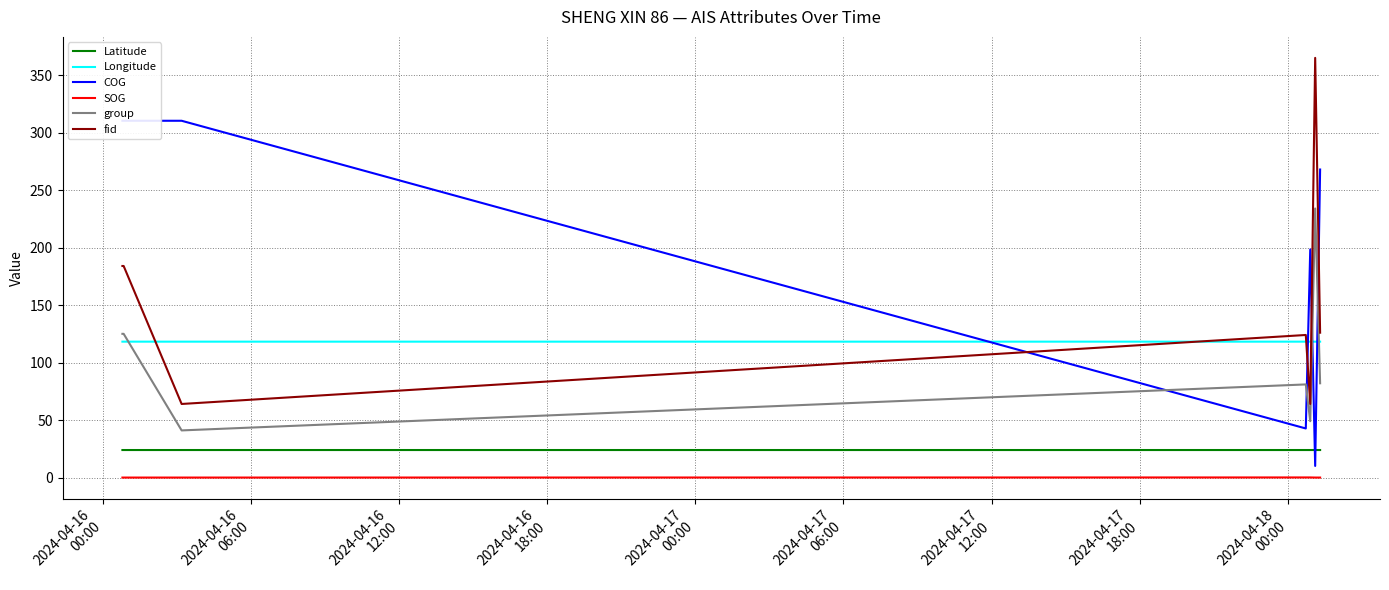

After their last crossing, which series has the higher values: fid or Longitude?

fid